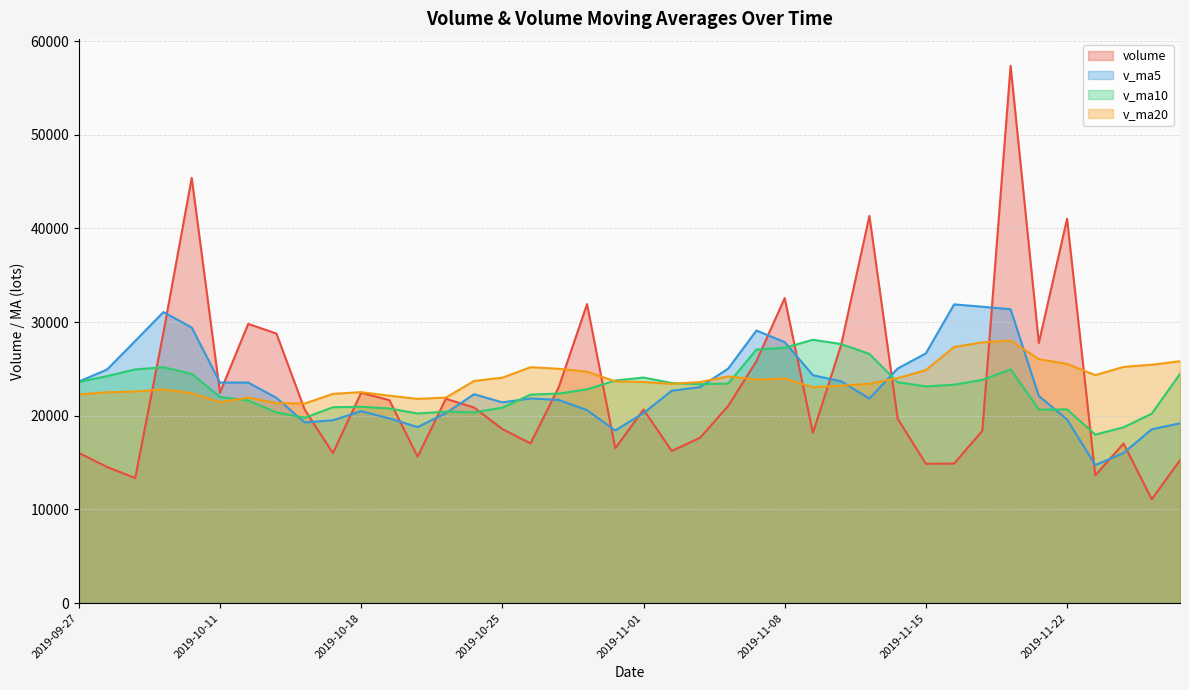

Is it true that v_ma5 equals 4905.6 at 2019-10-18?

False